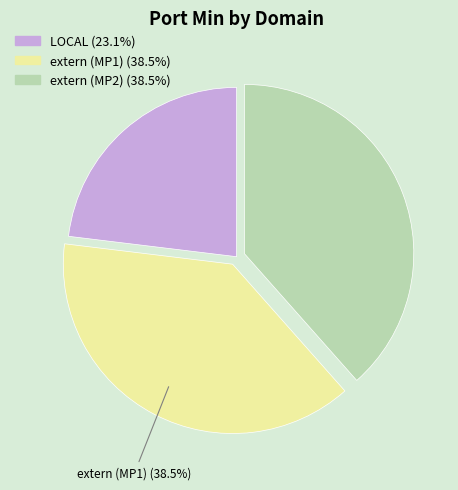

What is the ratio of the value at LOCAL (23.1%) to the value at extern (MP1) (38.5%)?

0.6